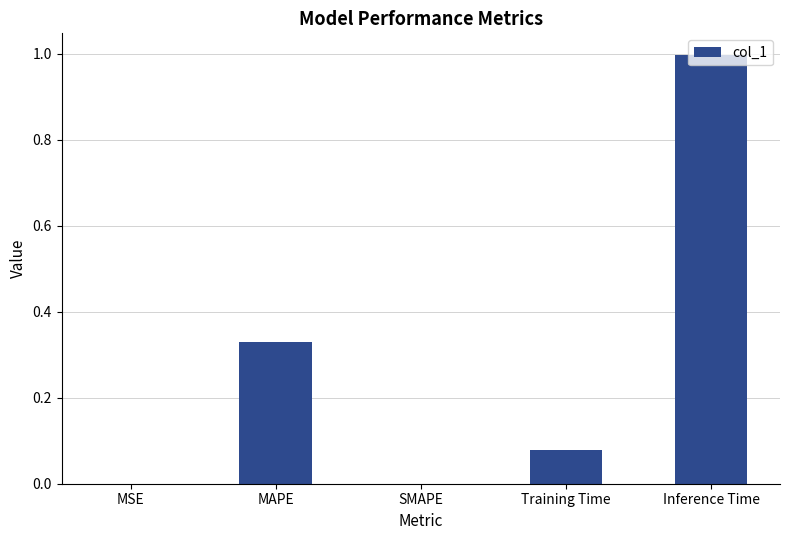

Between Inference Time and Training Time, which is larger?

Inference Time